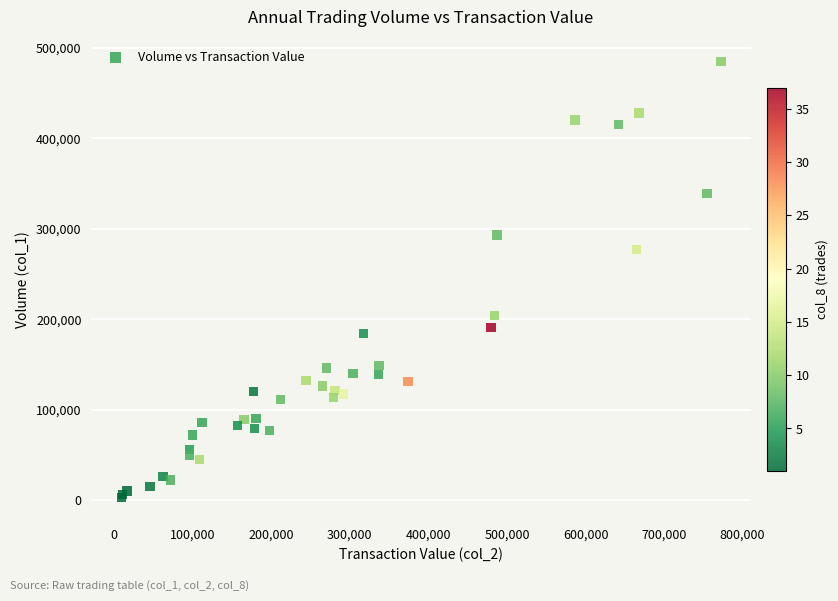

What Y value in the scatter plot is closest to 244000?

277000